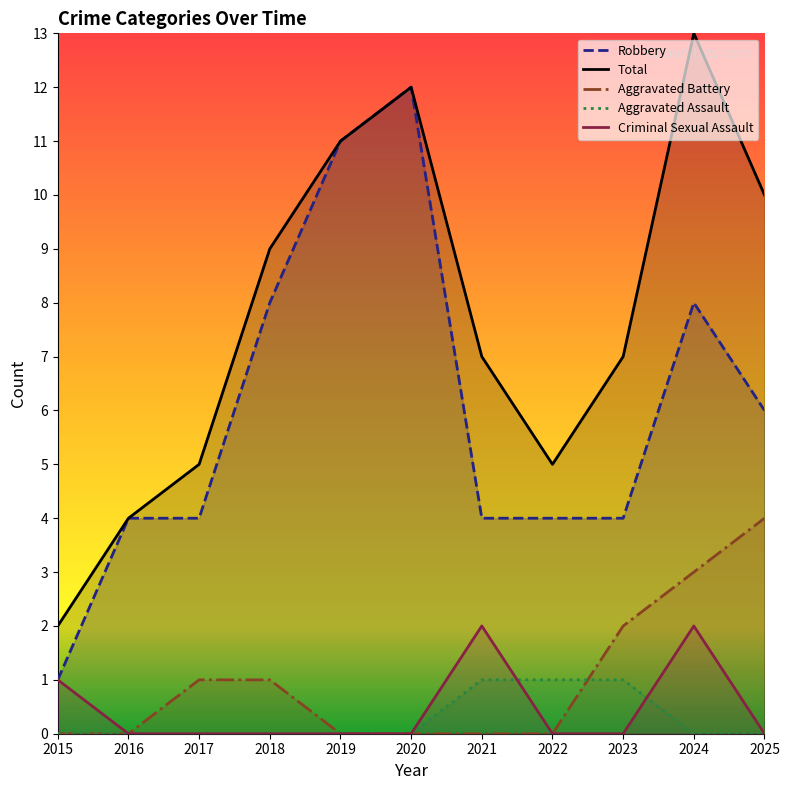

How many series are shown in this chart?

5